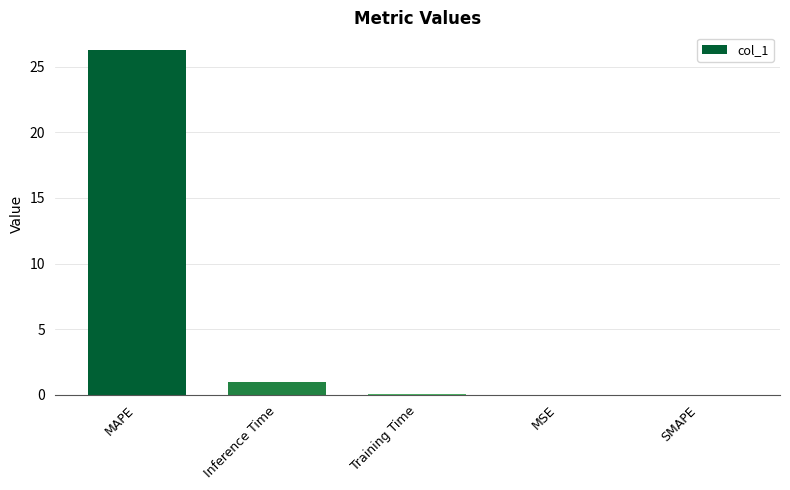

Read the value at Inference Time.

1.0